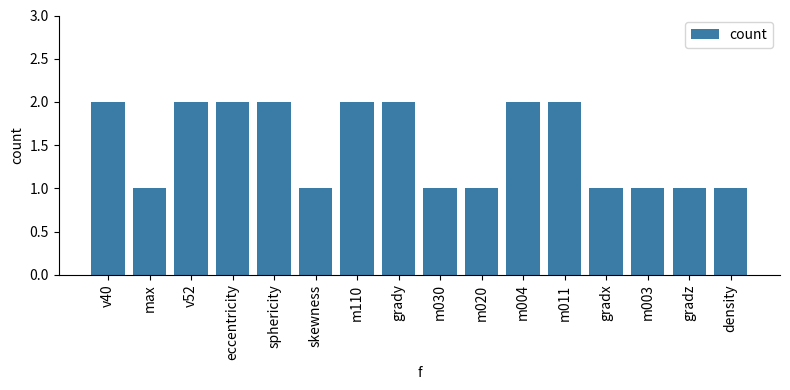

Reading left to right, list all the values displayed in this chart.

2	1	2	2	2	1	2	2	1	1	2	2	1	1	1	1